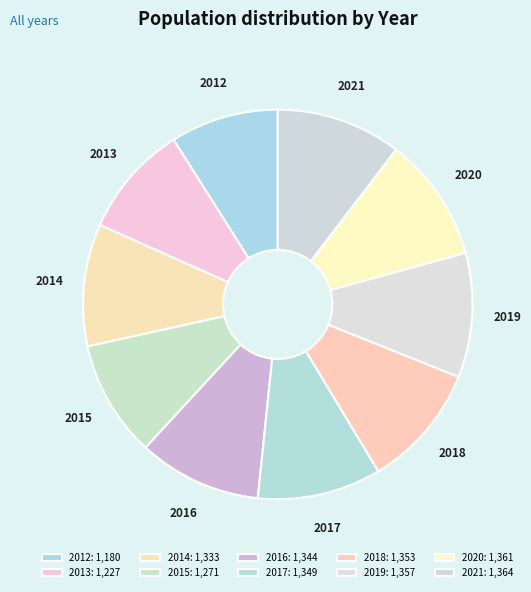

Approximately how many times larger is the value at 2020 compared to 2012?

1.2